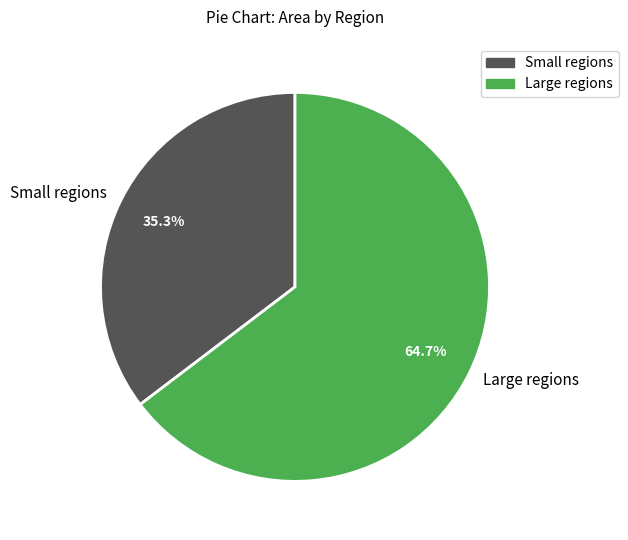

Which category has the biggest portion of the pie?

Large regions